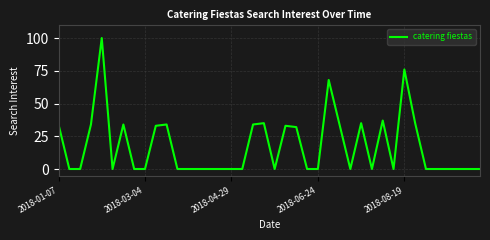

What is the difference between the maximum and minimum values?

100